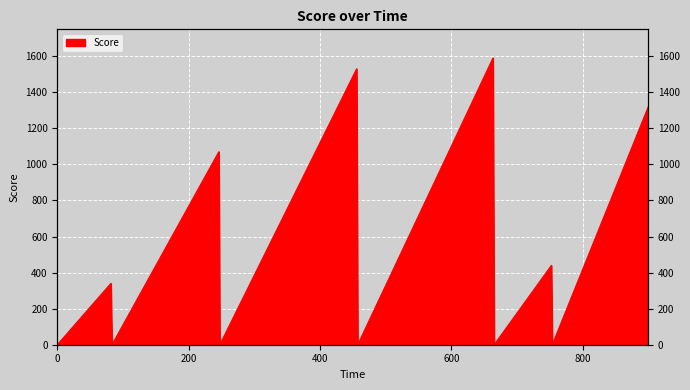

The chart shows a value of 340 at 81.575. True or false?

True